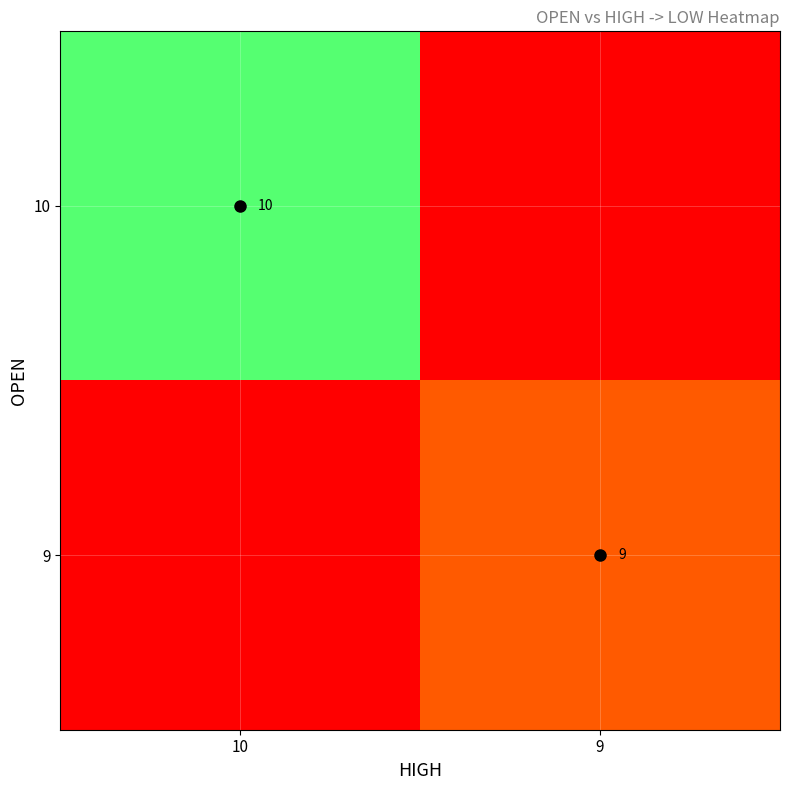

The value of 9 at 9 is 9. True or false?

True